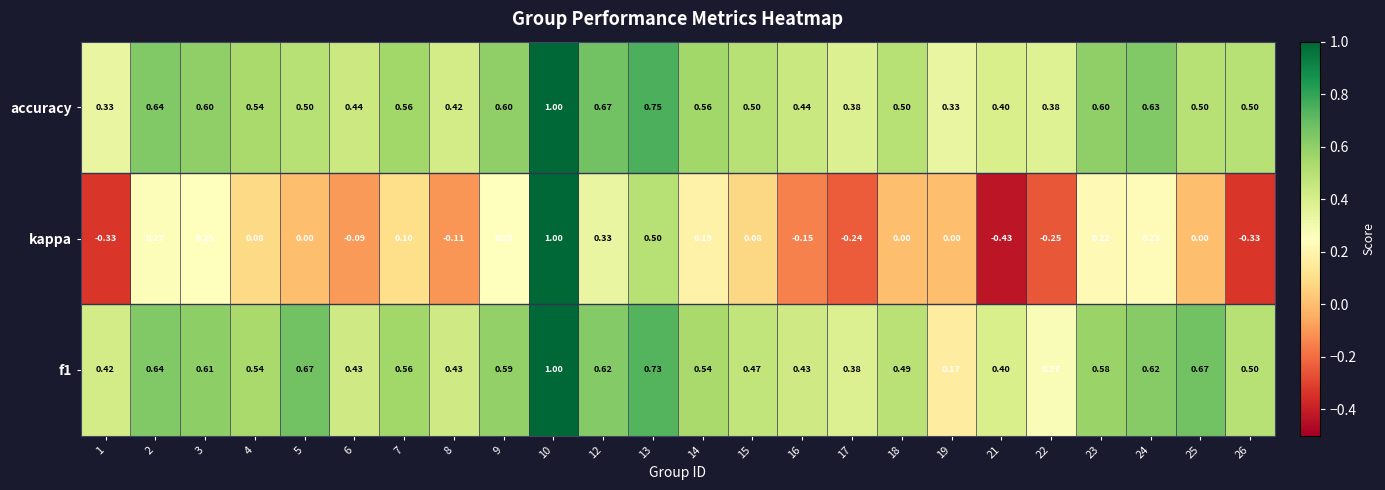

Which series has the largest range (max minus min)?

kappa